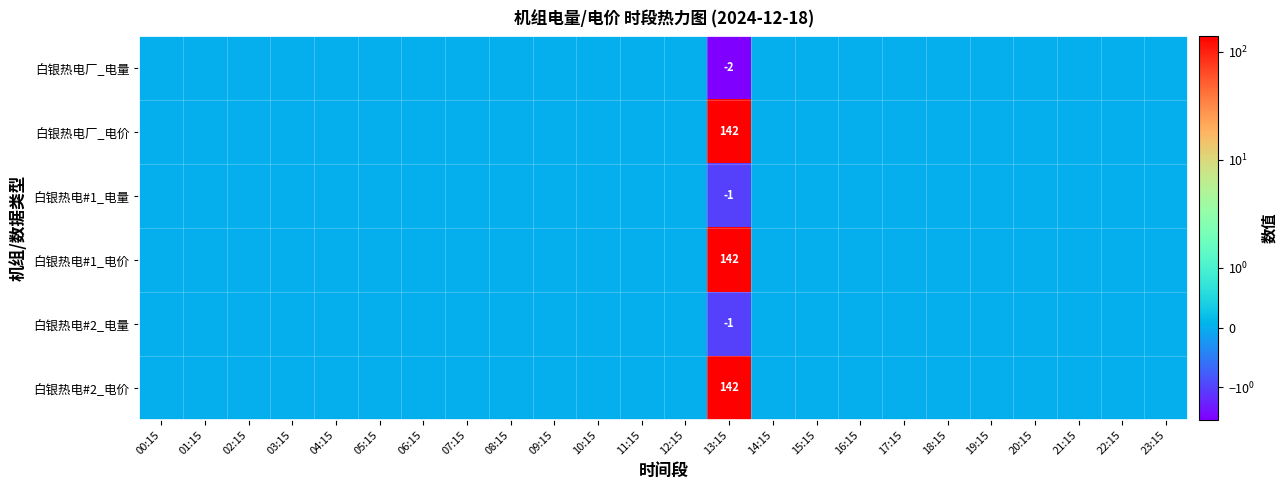

Which has a higher value, 01:15 or 02:15?

01:15